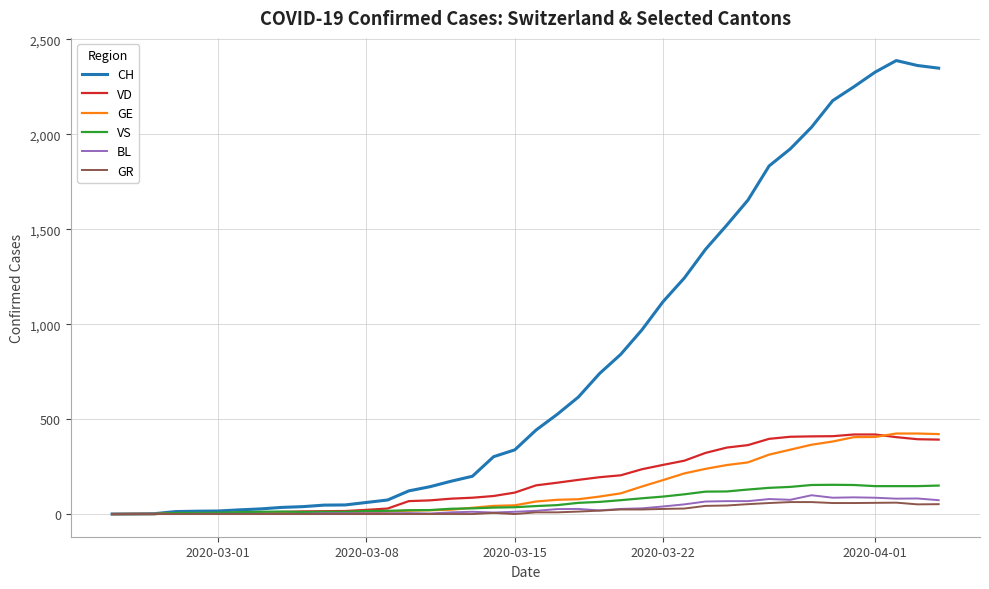

Which series has the largest total across all categories?

CH